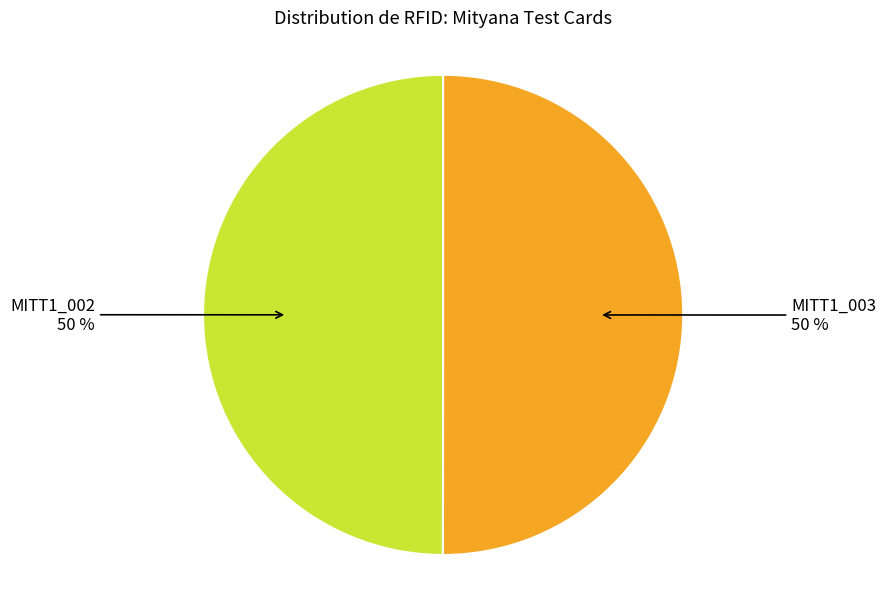

To the nearest percent, what is the average slice percentage?

50%